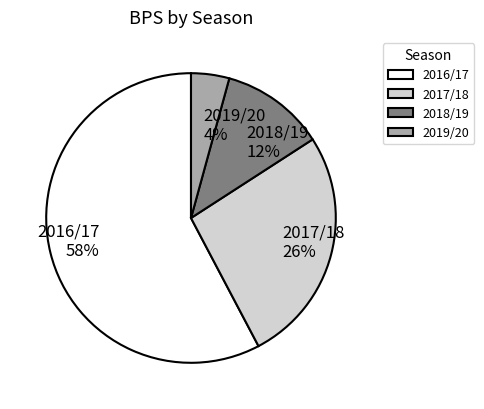

Does any single category account for the majority?

Yes